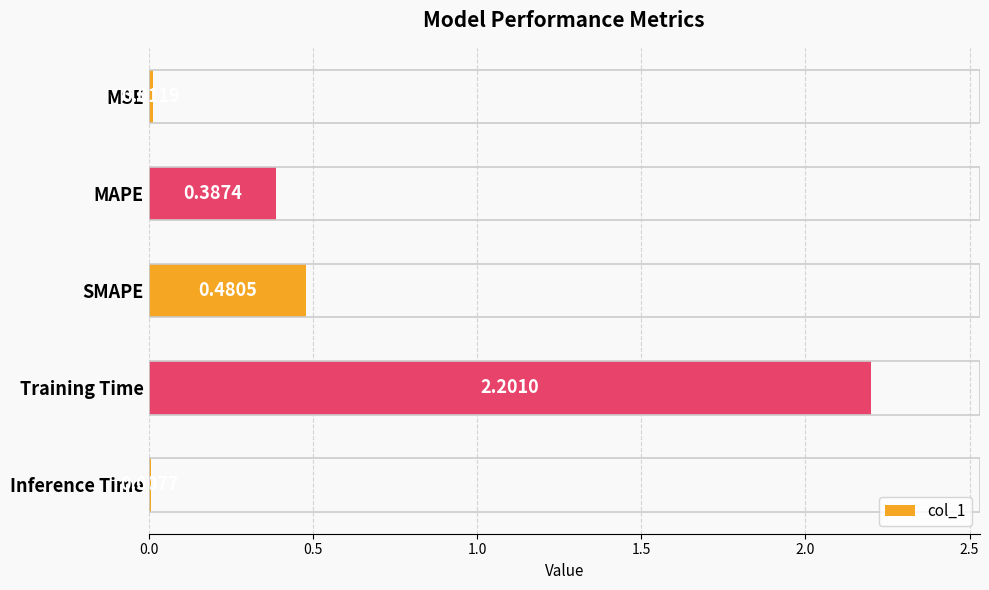

What is the label of the 4th bar from the top?

Training Time